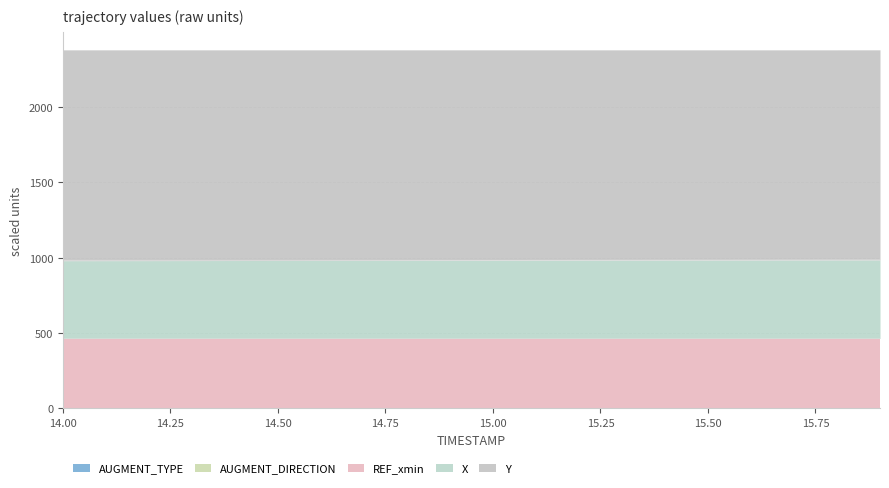

At 15.1, list the series in order from smallest to largest.

AUGMENT_TYPE, AUGMENT_DIRECTION, REF_xmin, X, Y